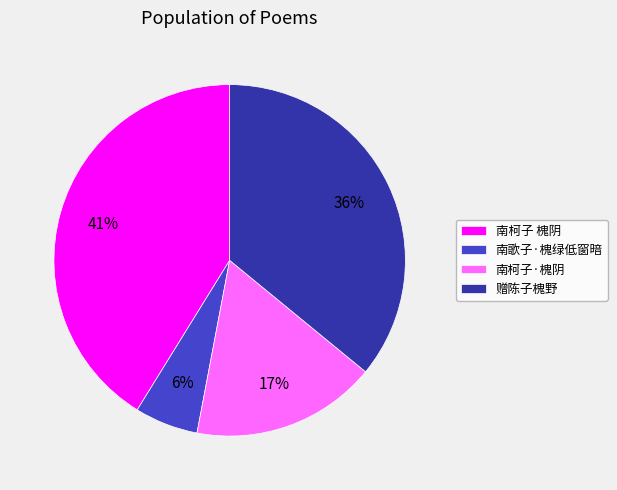

To the nearest percent, what is the difference between the 赠陈子槐野 and 南歌子·槐绿低窗暗 slice percentages?

30%